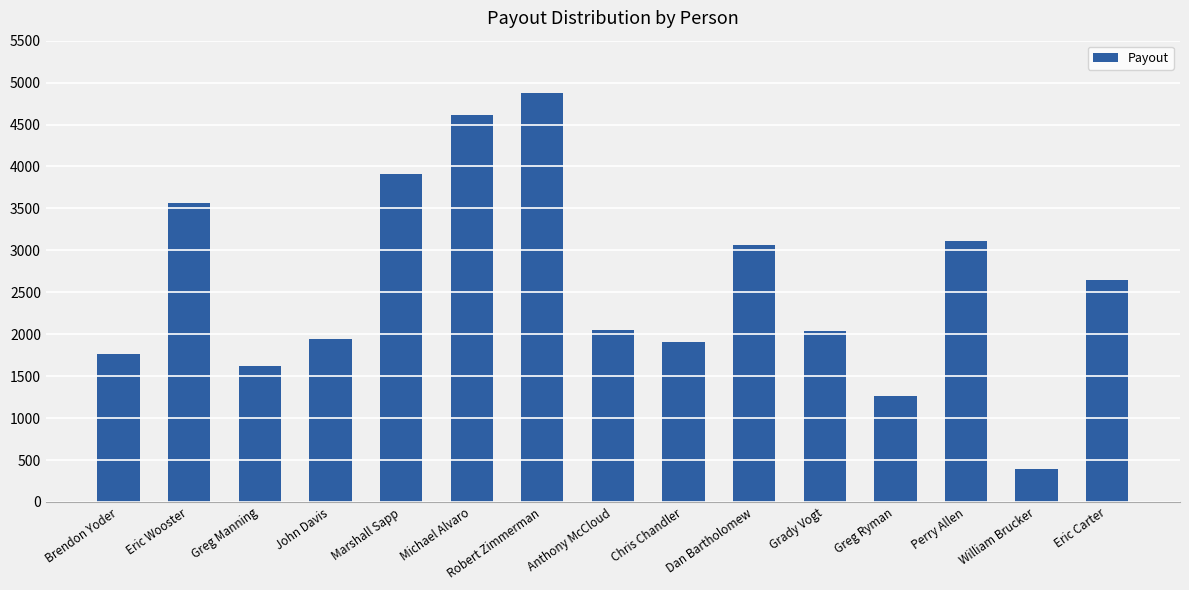

Count the number of values greater than 2044.

8